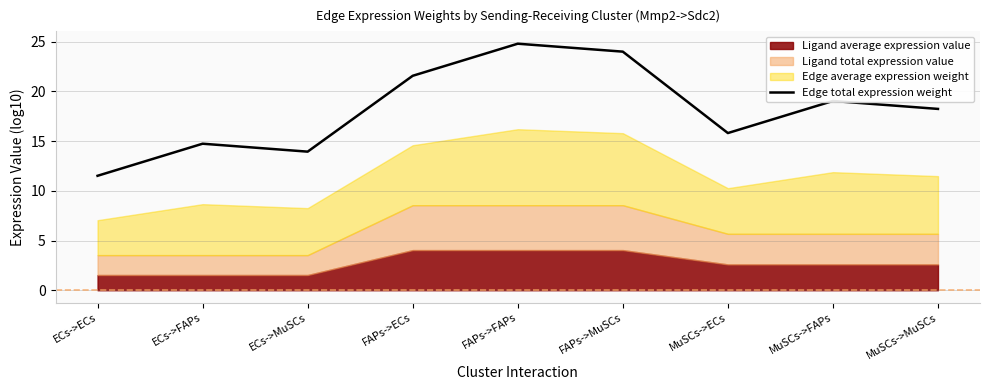

What is the ratio of the value at ECs->ECs to the value at FAPs->FAPs?

0.5